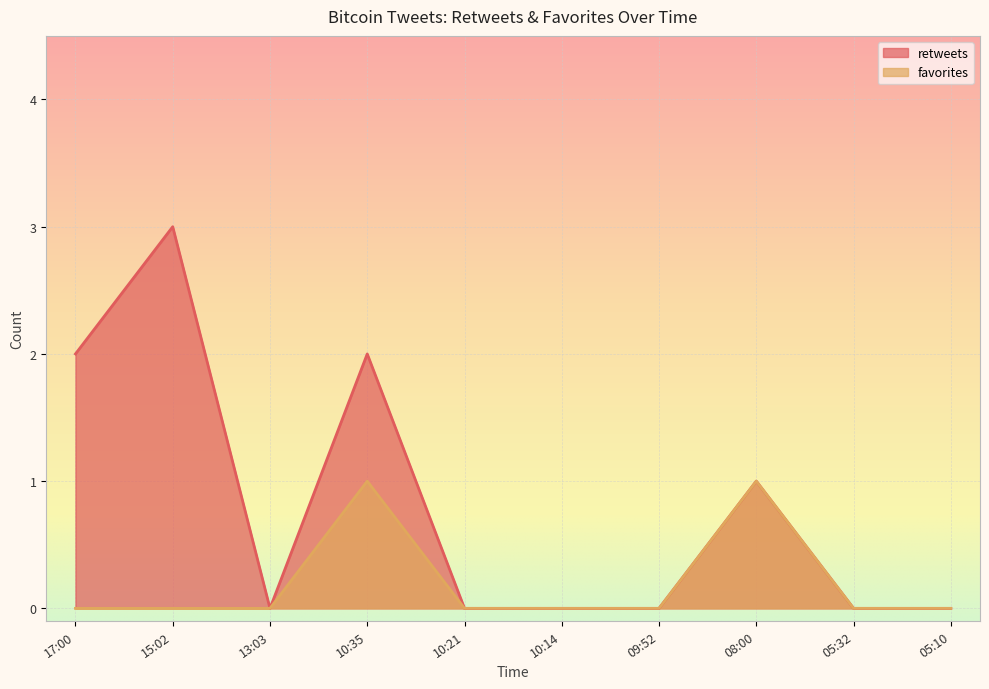

Which series changed the most between 15:02 and 09:52?

retweets